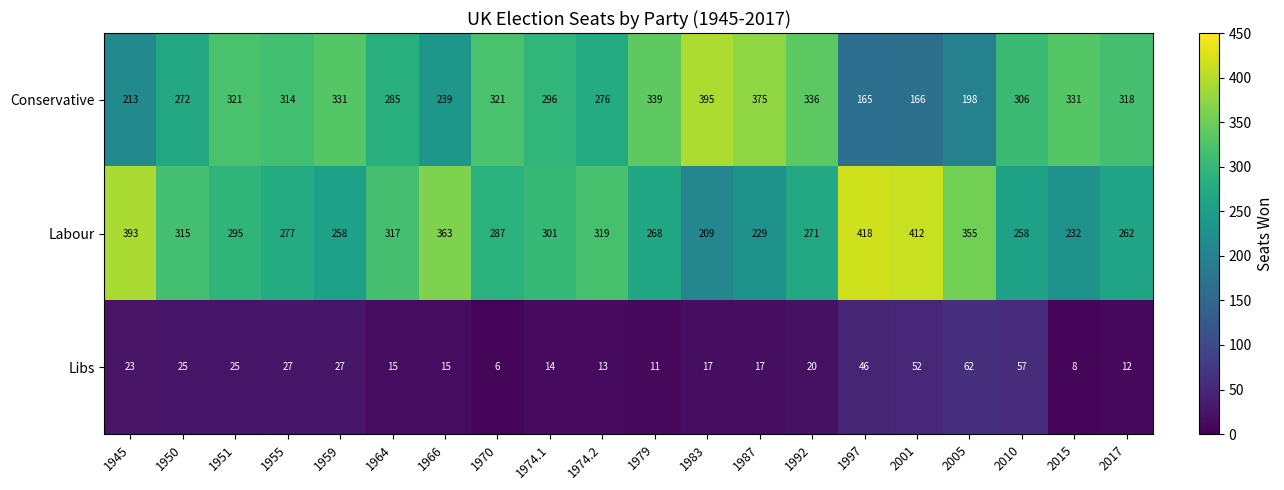

List the series in order of their peak value, lowest first.

Libs, Conservative, Labour